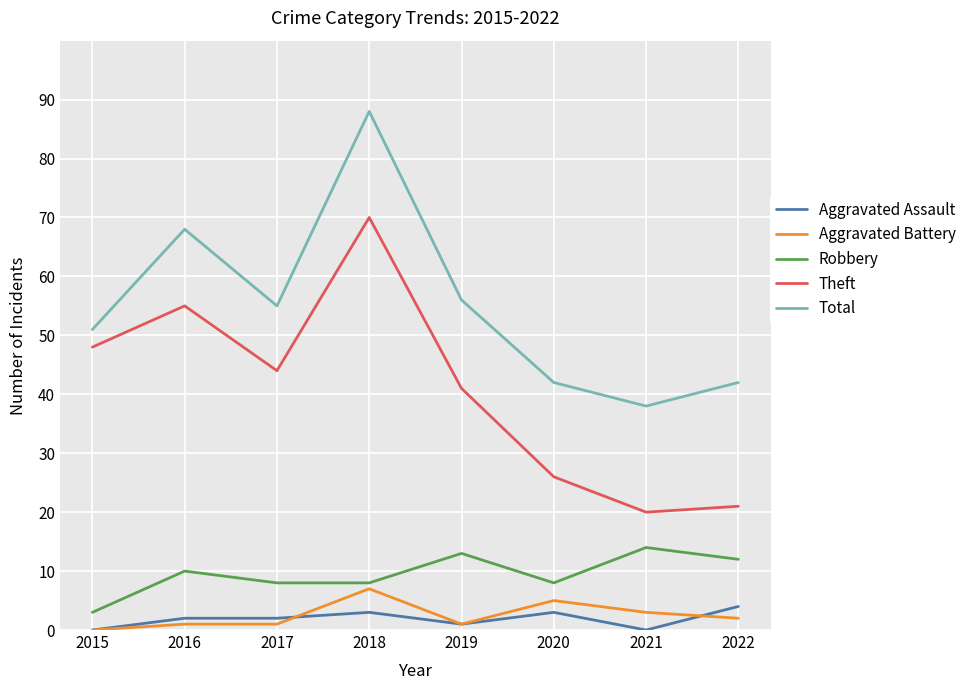

What is the total value across all series at 2021?

75